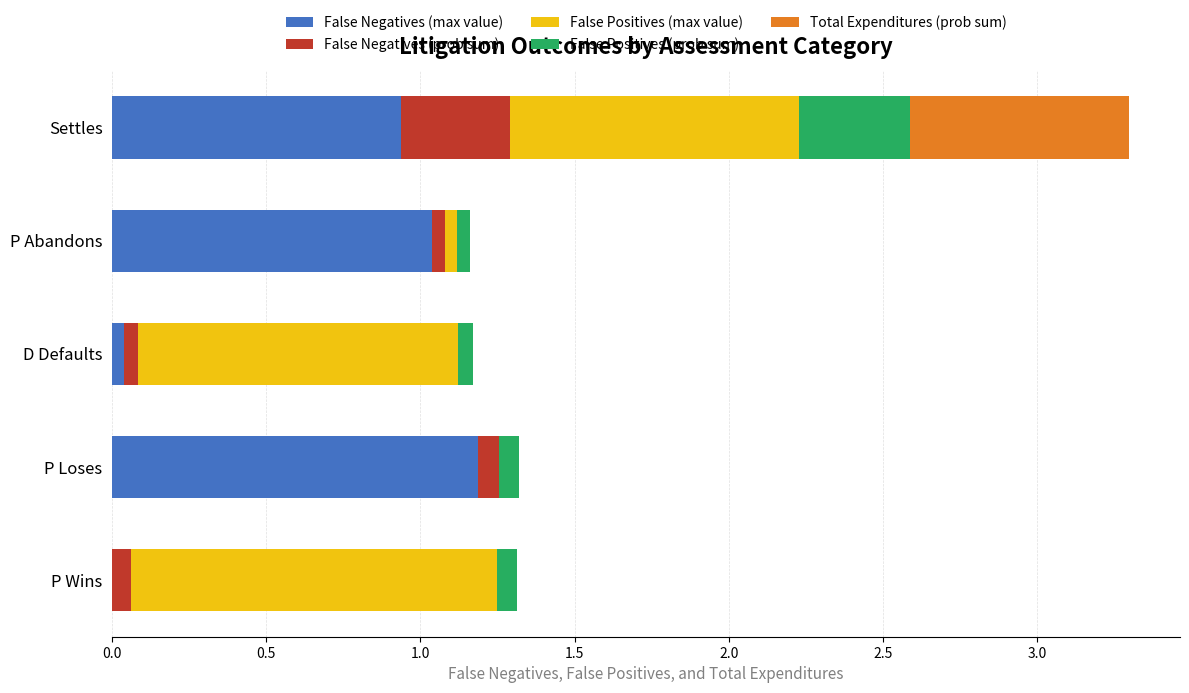

At which category is the sum across all series the highest?

Settles